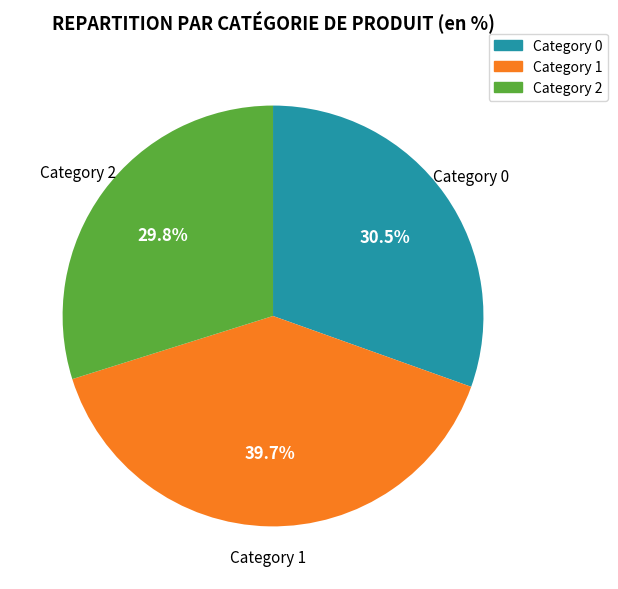

How many slices are in this pie chart?

3